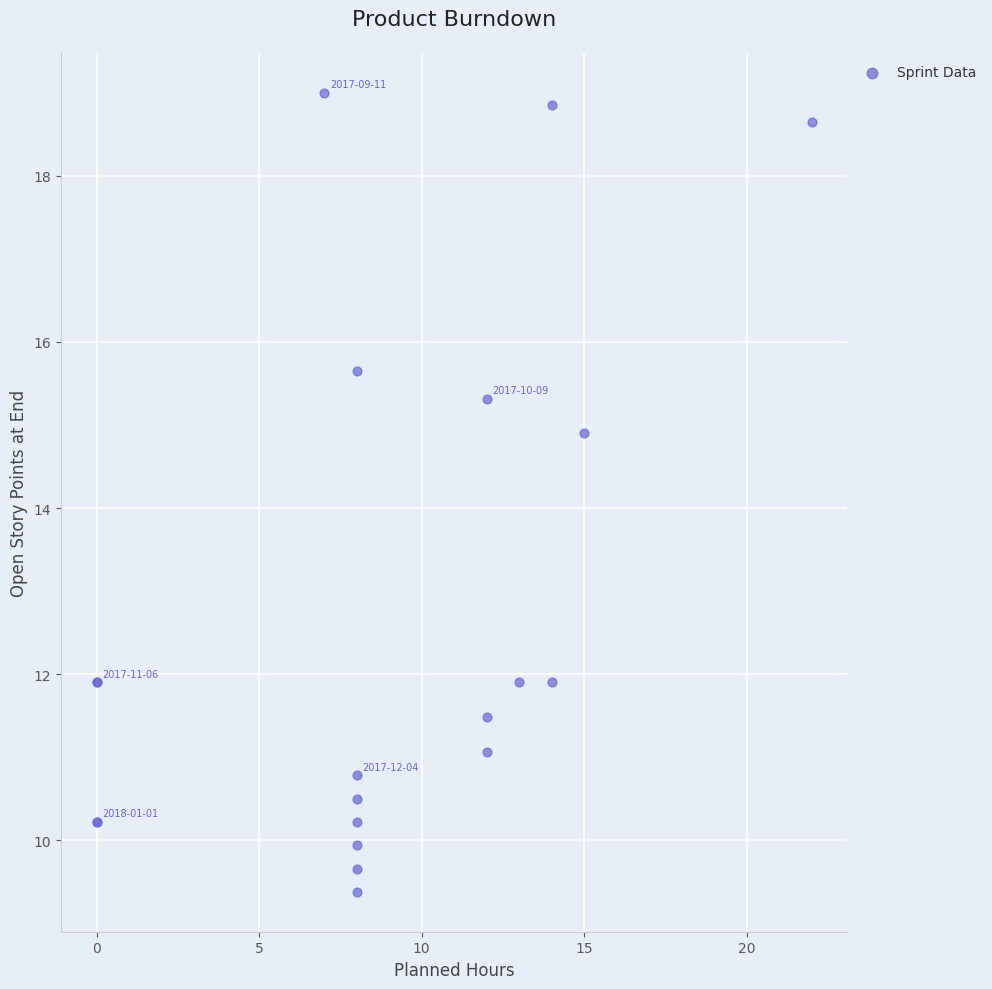

What Y value in the scatter plot is closest to 14?

14.9